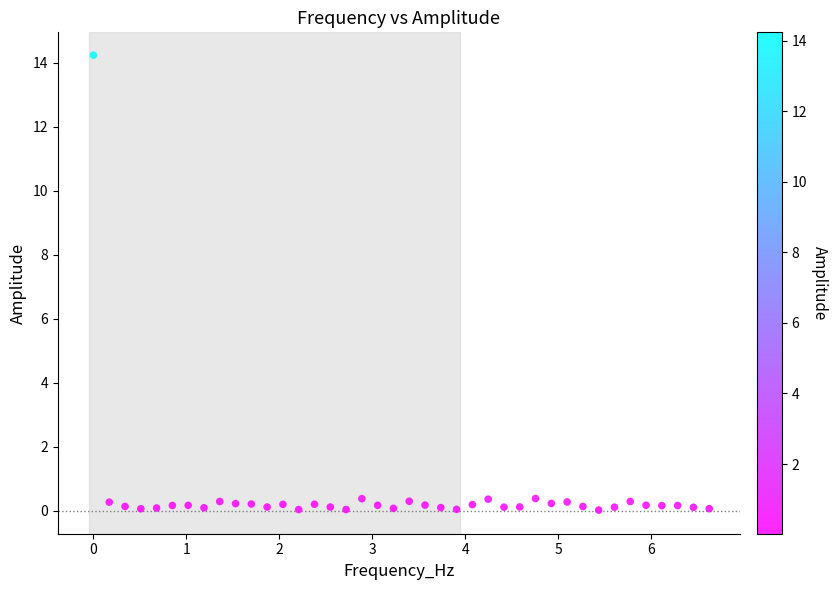

What is the range of Y values (max minus min)?

14.2